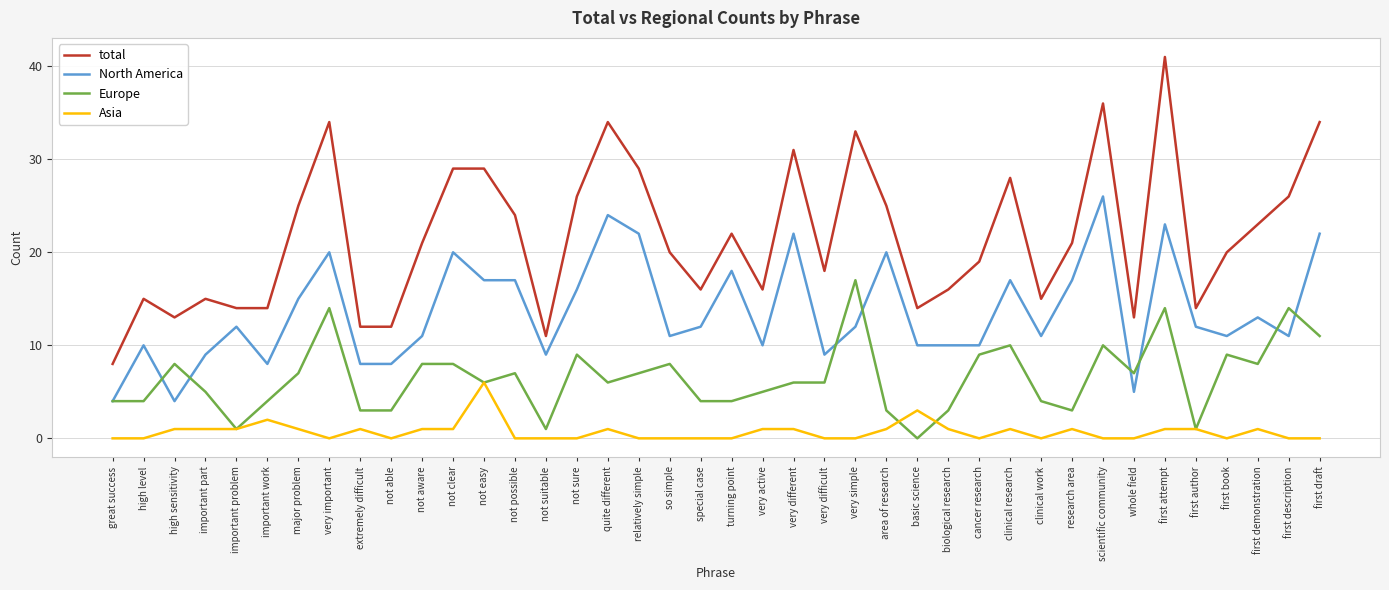

True or false: total and Asia intersect in this chart.

False